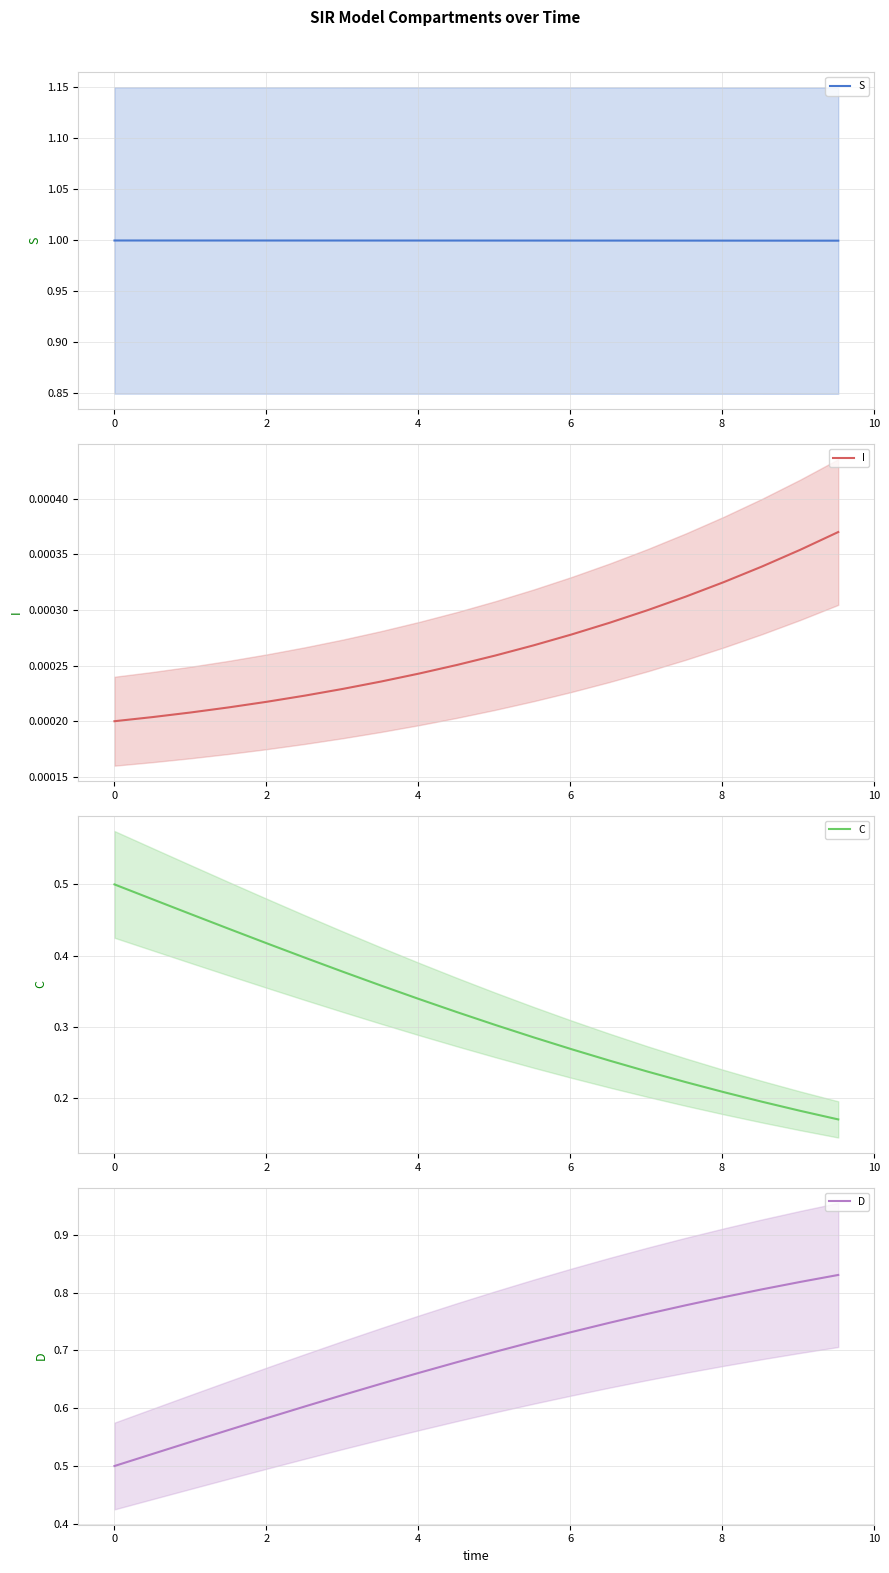

What is the greatest value displayed?

1.0